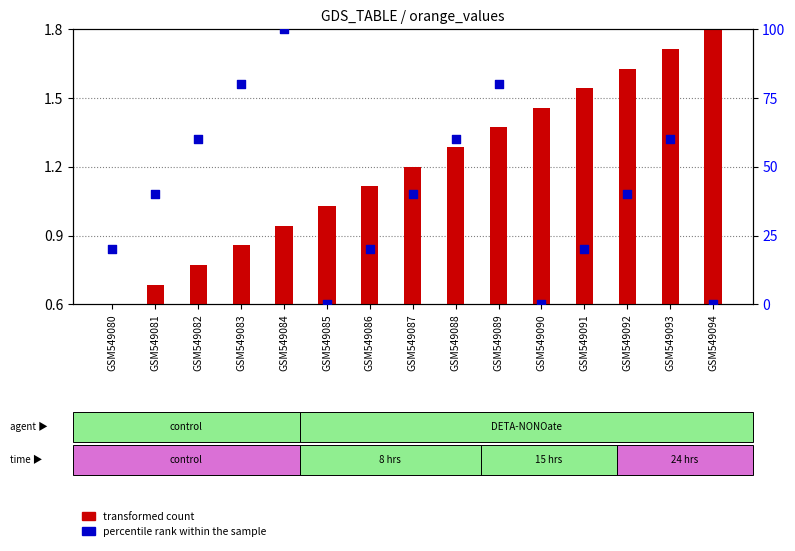

Which series reaches the minimum Y coordinate?

percentile rank within the sample